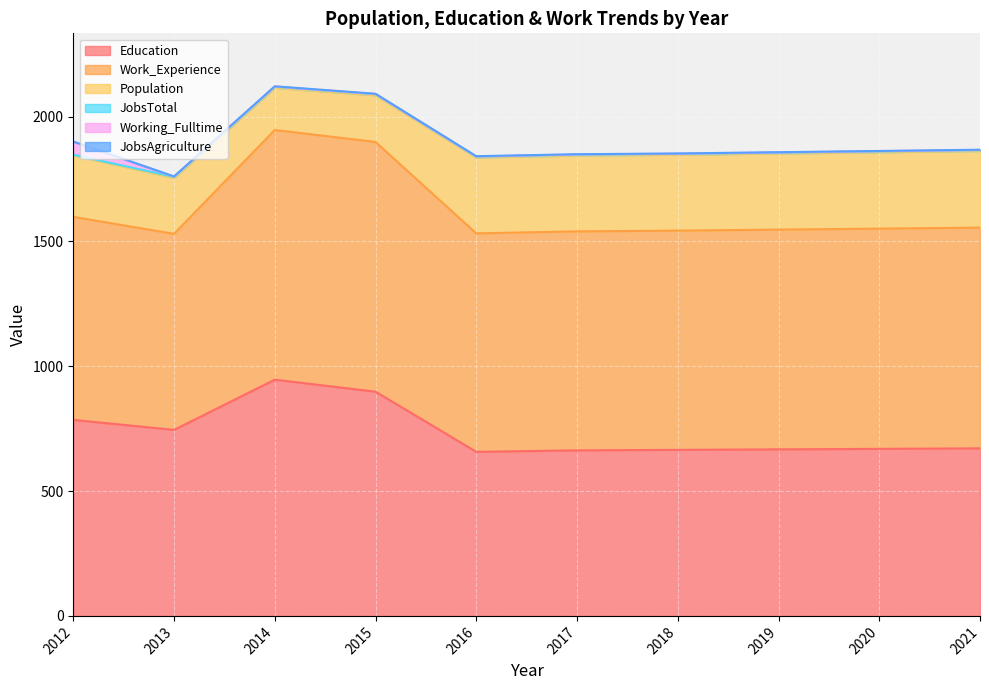

At how many categories does at least one series exceed 725?

10